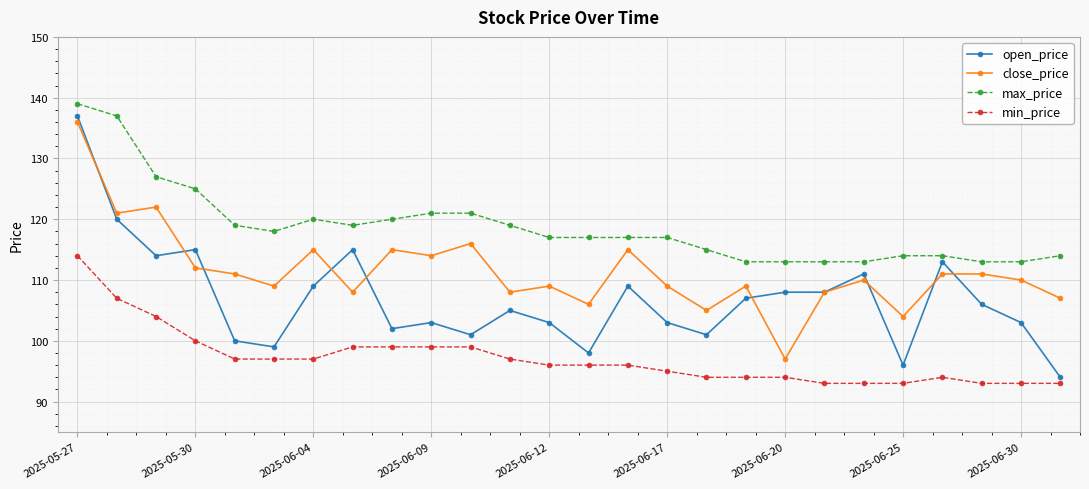

Which series has the largest range (max minus min)?

open_price